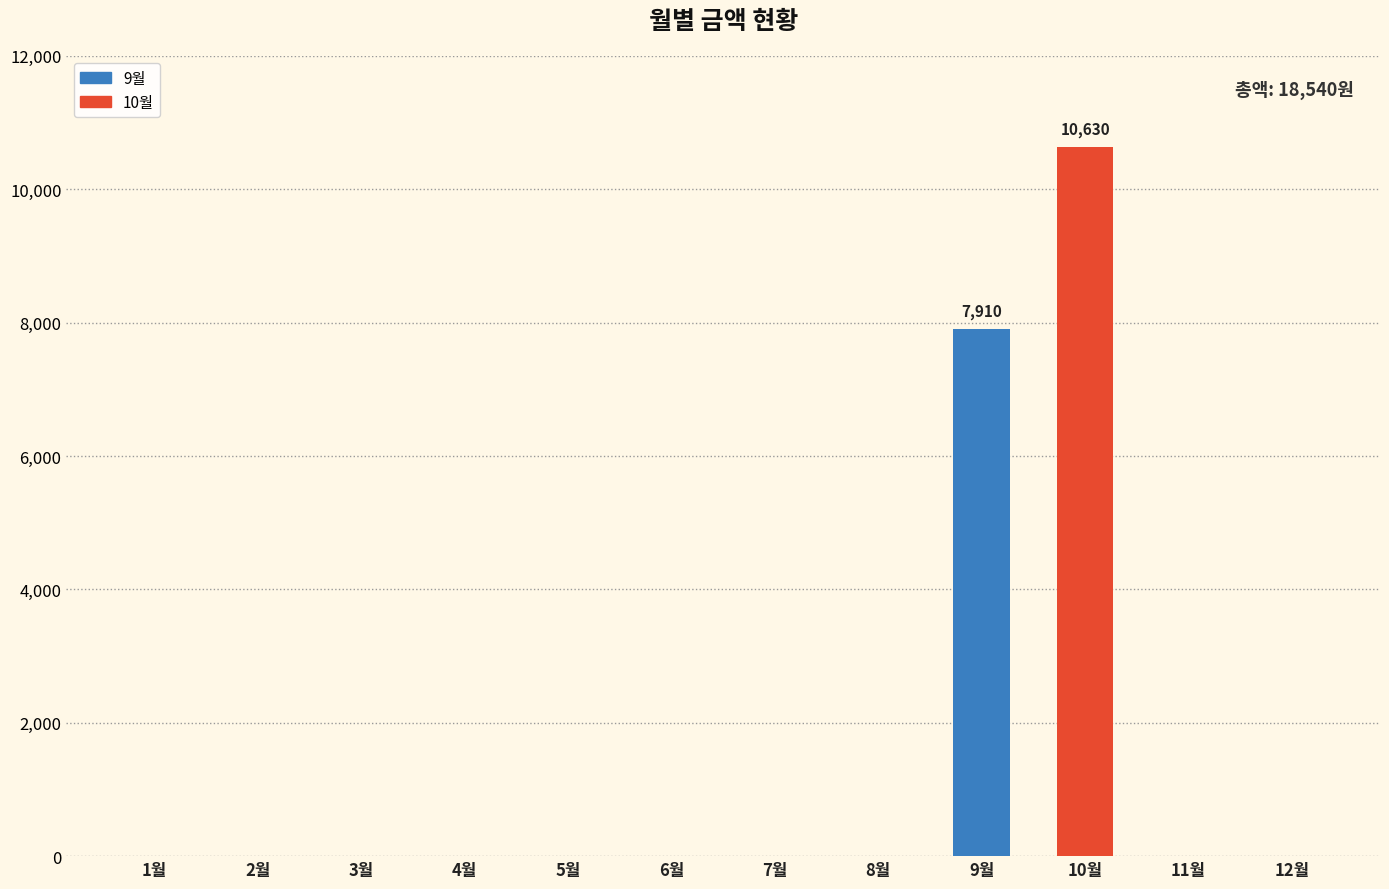

Where is the data nearest to the value 5315?

9월